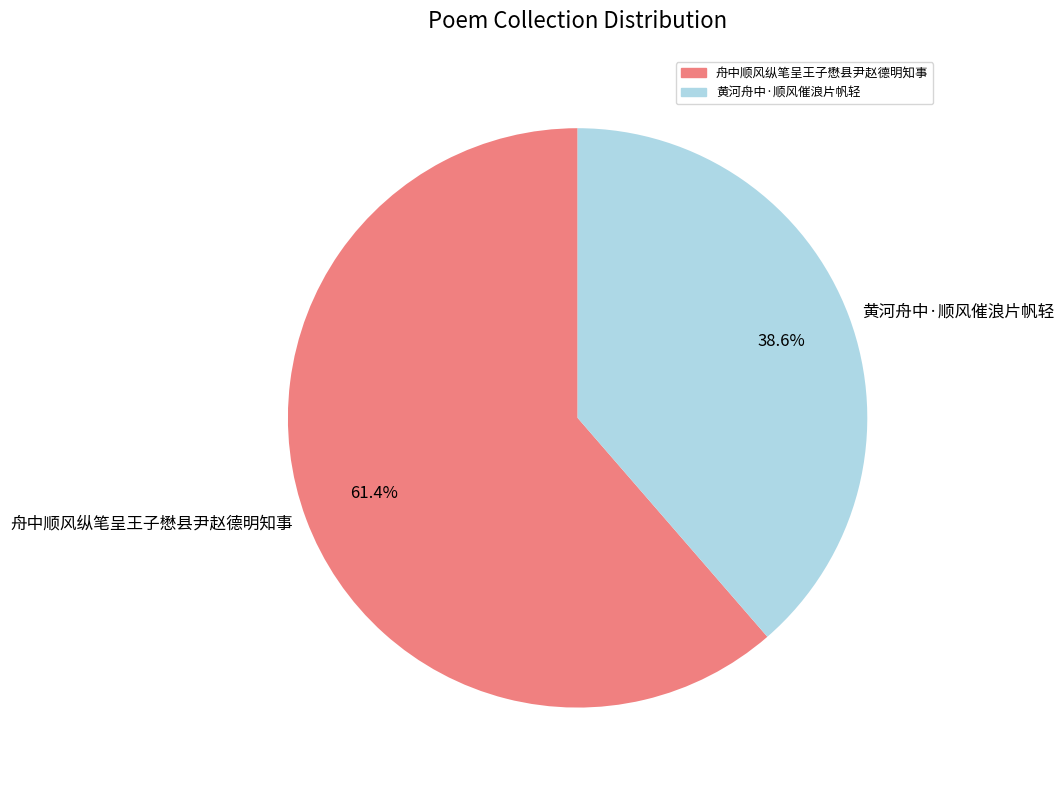

Which category has the smallest portion of the pie?

黄河舟中·顺风催浪片帆轻